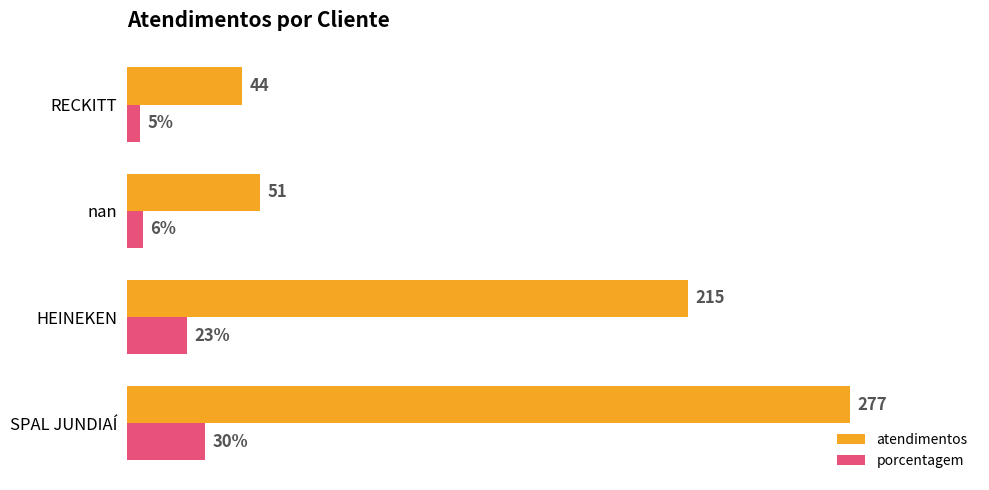

Rank the series by their maximum value, from lowest to highest.

porcentagem, atendimentos